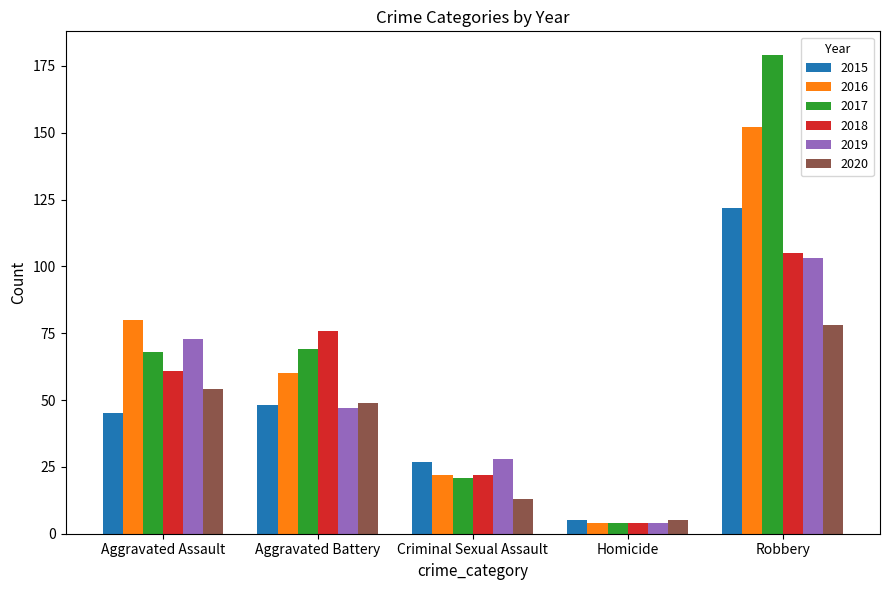

Rank the categories by 2016 value from highest to lowest.

Robbery, Aggravated Assault, Aggravated Battery, Criminal Sexual Assault, Homicide